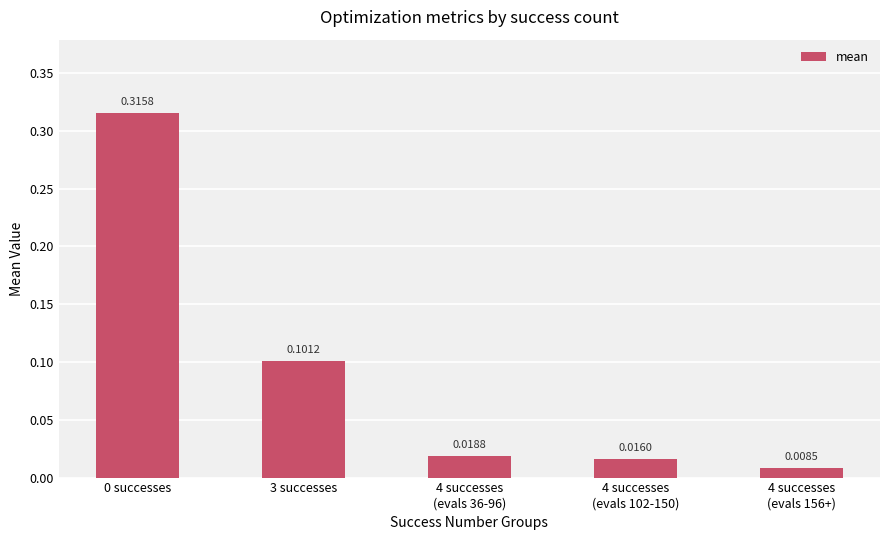

What is the sum of all values?

0.5